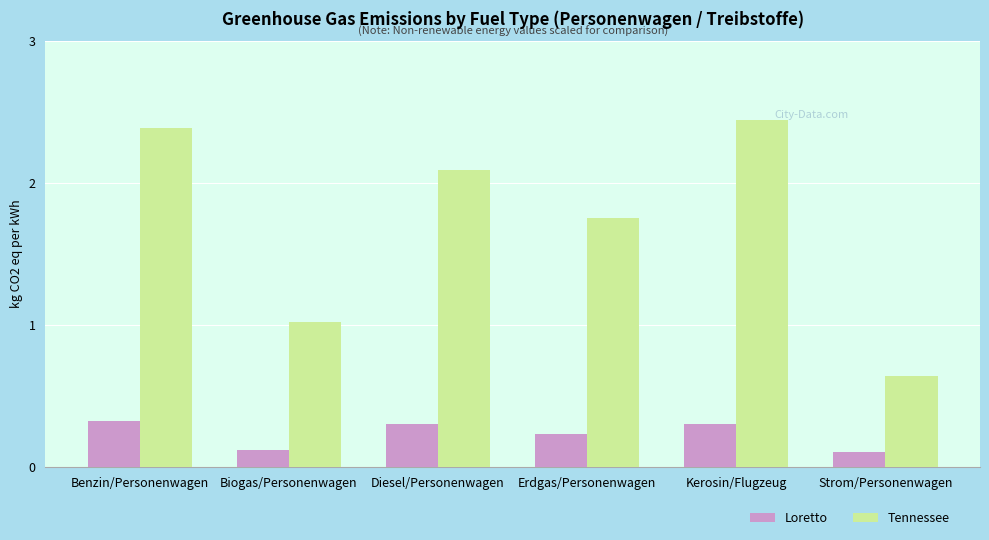

Rank the series by their average value, from highest to lowest.

Tennessee, Loretto